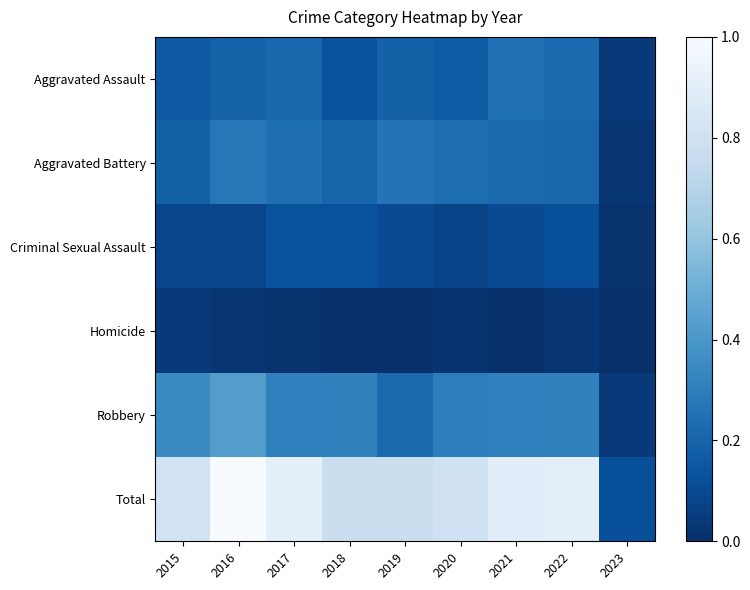

What is the spread (max minus min) of values at 2019?

0.8